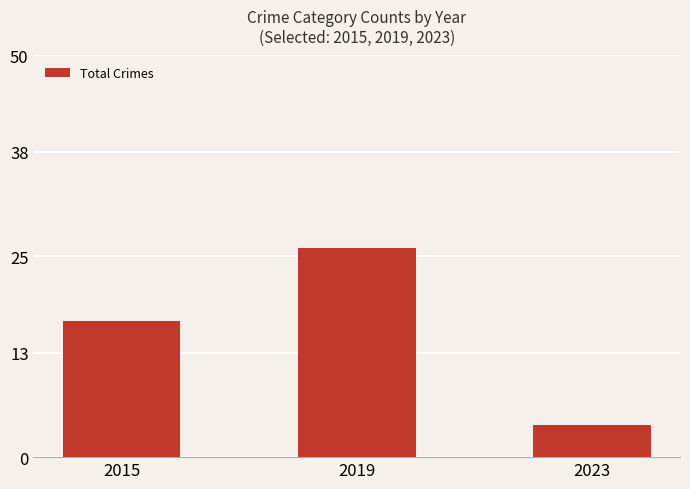

What is the average value?

16